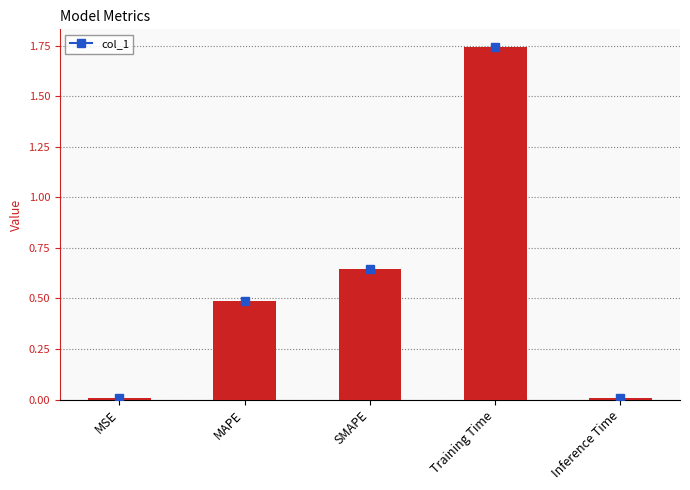

What position from the left is MAPE?

2